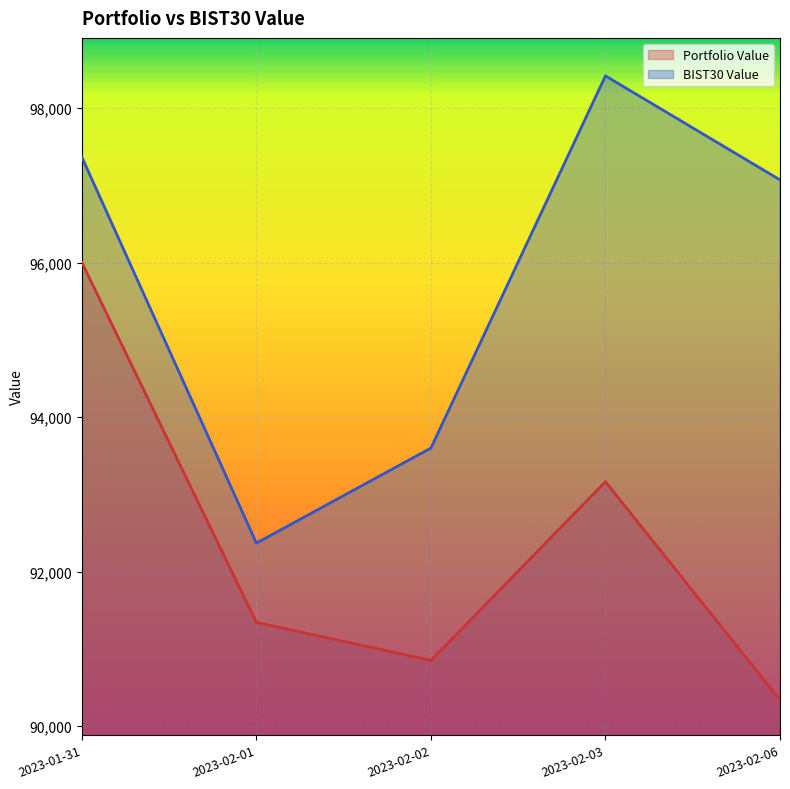

The BIST30 Value series shows 97072.9 at 2023-02-06. True or false?

True